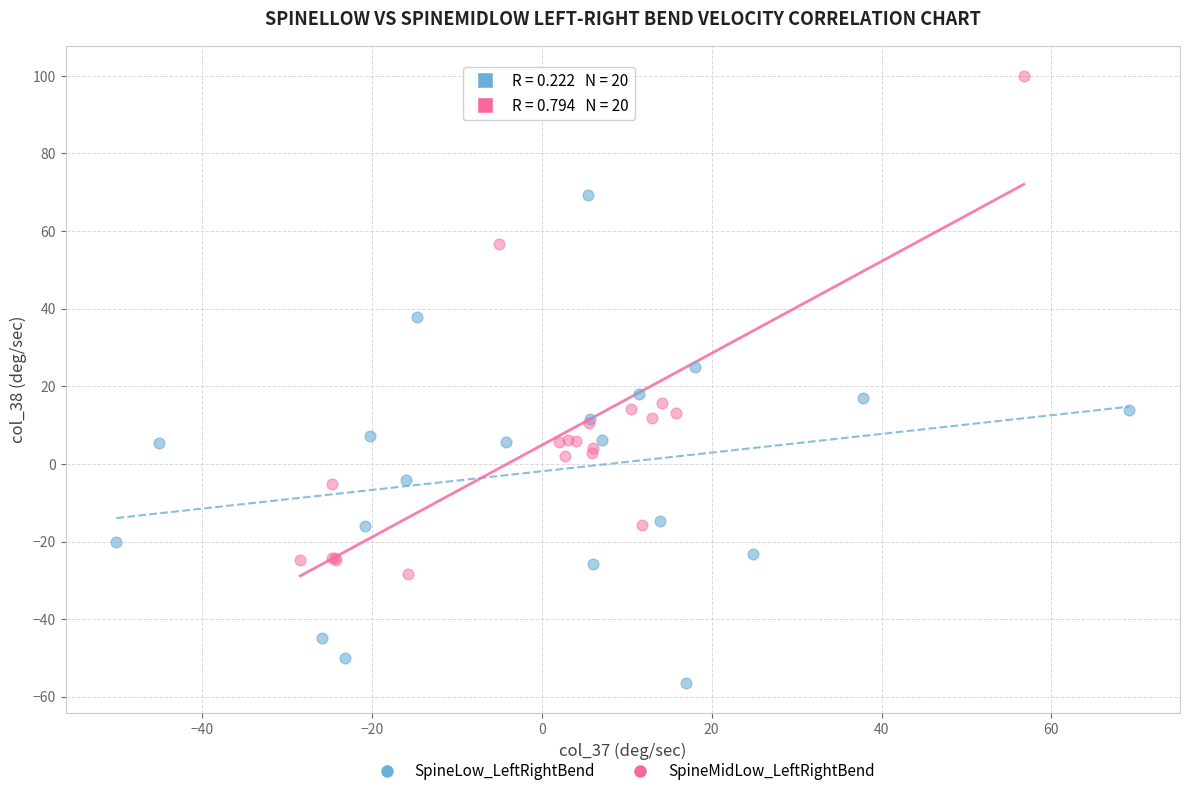

What are all the series names shown in the legend?

SpineLow_LeftRightBend, SpineMidLow_LeftRightBend